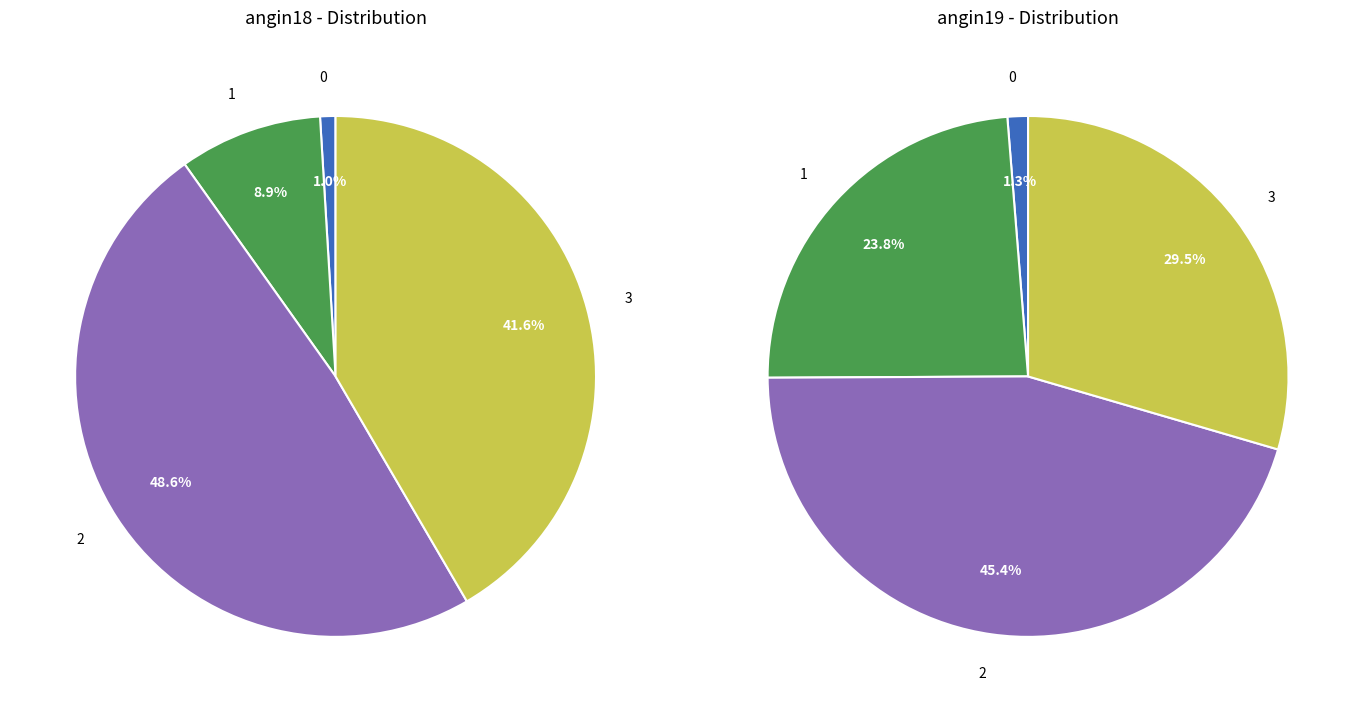

To the nearest percent, what is the combined percentage of 2 and 3?

75%